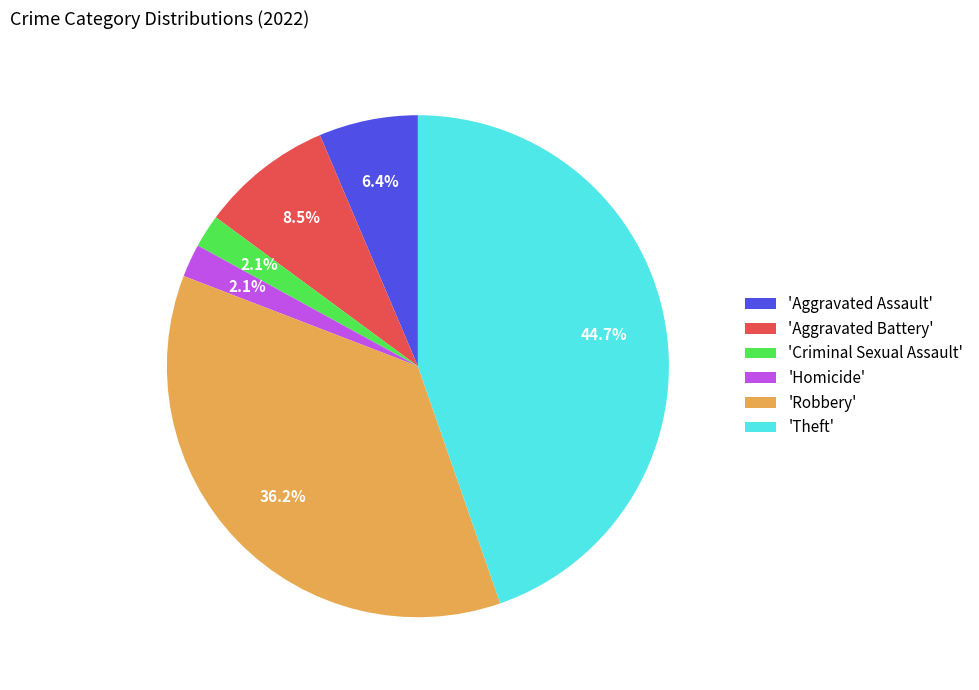

How much of the chart is everything except 'Theft'?

55.3%